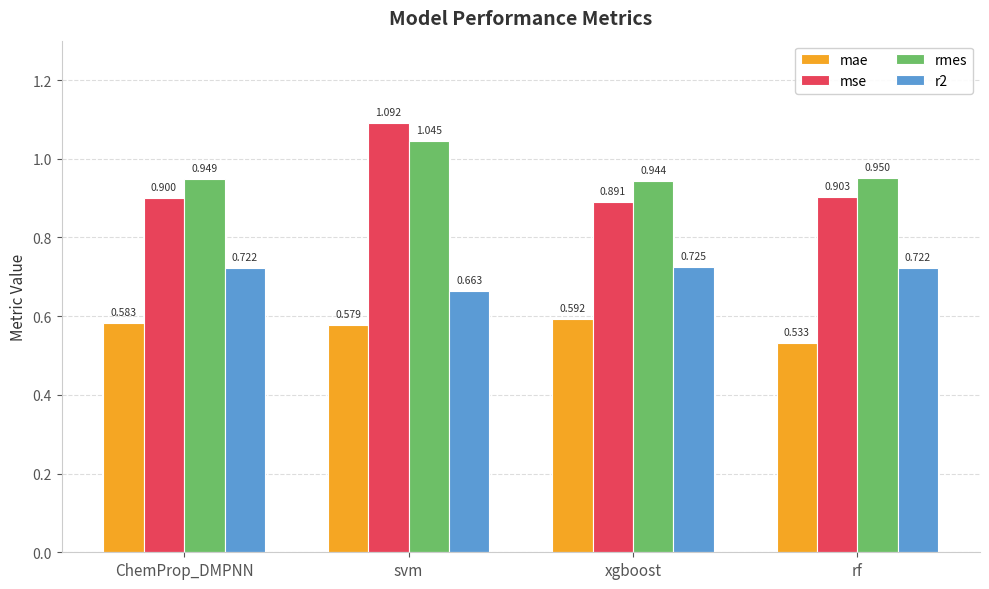

What are all the series names shown in the legend?

mae, mse, rmes, r2